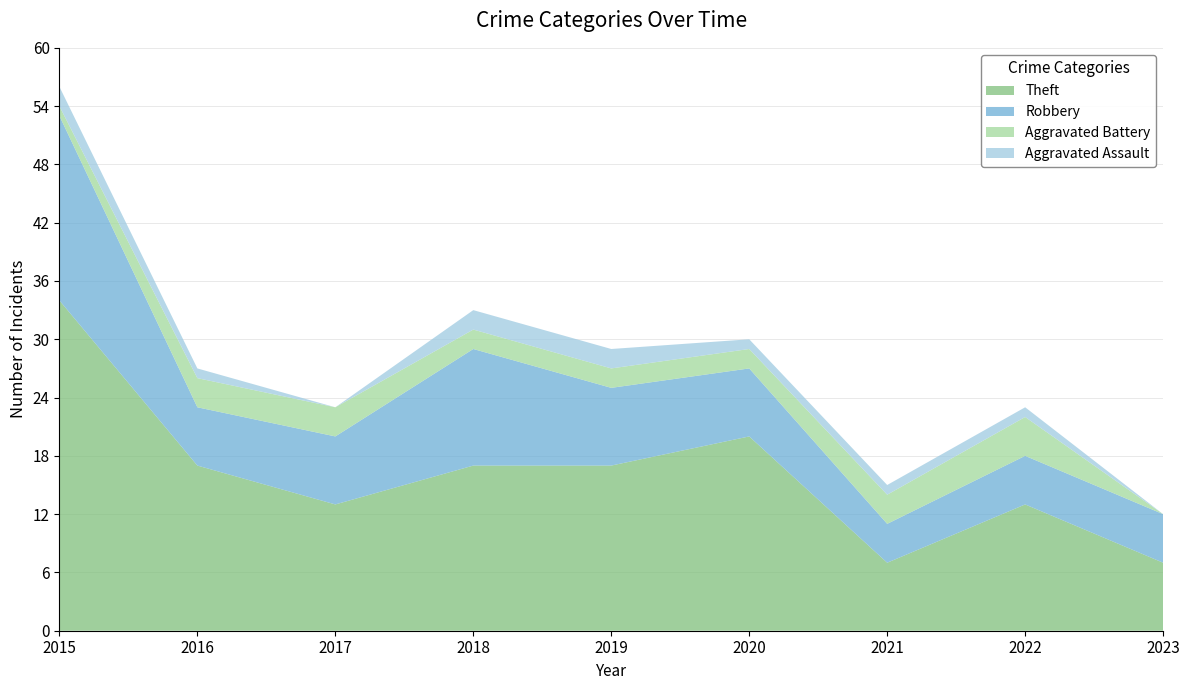

Reading right to left, list all the values displayed in this chart.

Theft: 7	13	7	20	17	17	13	17	34
Robbery: 5	5	4	7	8	12	7	6	19
Aggravated Battery: 0	4	3	2	2	2	3	3	1
Aggravated Assault: 0	1	1	1	2	2	0	1	2